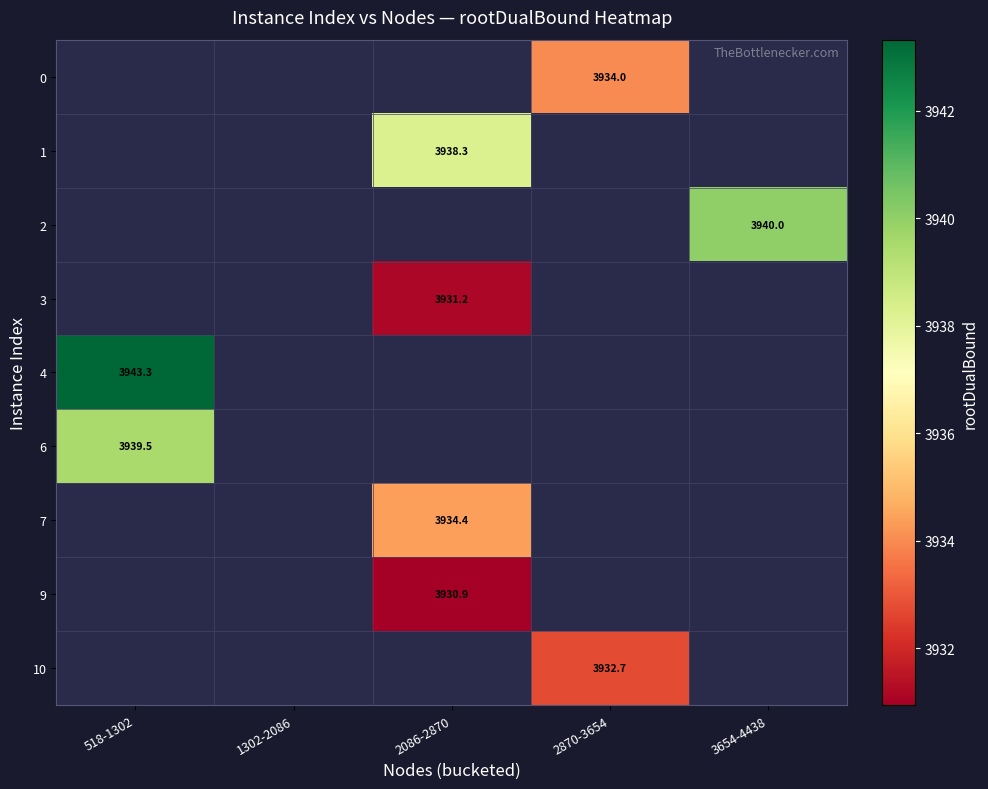

Which has a higher value, 2086-2870 or 3654-4438?

3654-4438